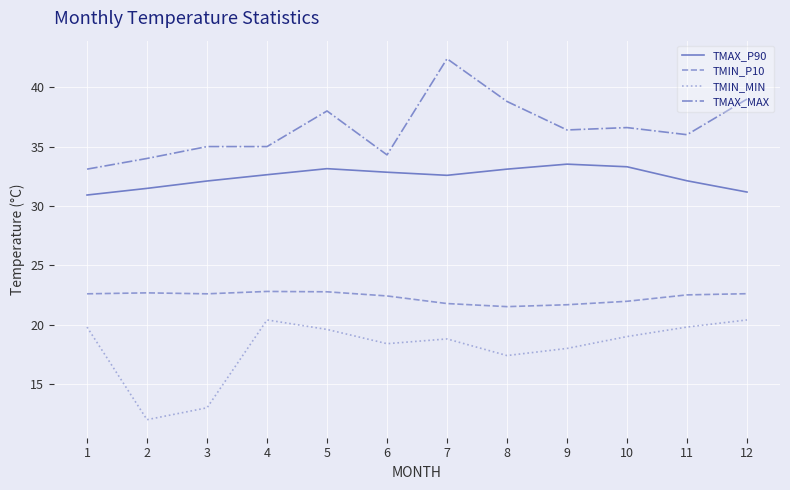

Which category has the lowest value in the TMAX_MAX series?

1